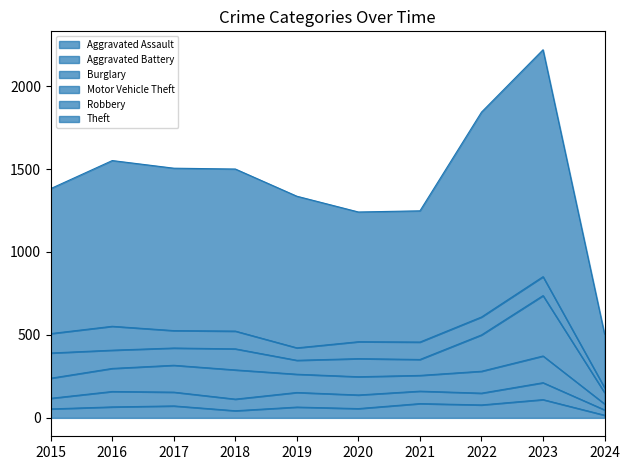

Reading left to right, what are all the values shown in this chart?

Aggravated Assault: 54	66	72	43	65	56	86	78	110	16
Aggravated Battery: 64	93	83	70	88	82	75	71	102	32
Burglary: 121	139	162	176	110	110	95	132	161	36
Motor Vehicle Theft: 152	110	104	127	84	109	96	219	364	68
Robbery: 117	144	105	107	75	102	105	108	114	30
Theft: 874	999	979	977	914	782	791	1235	1368	323